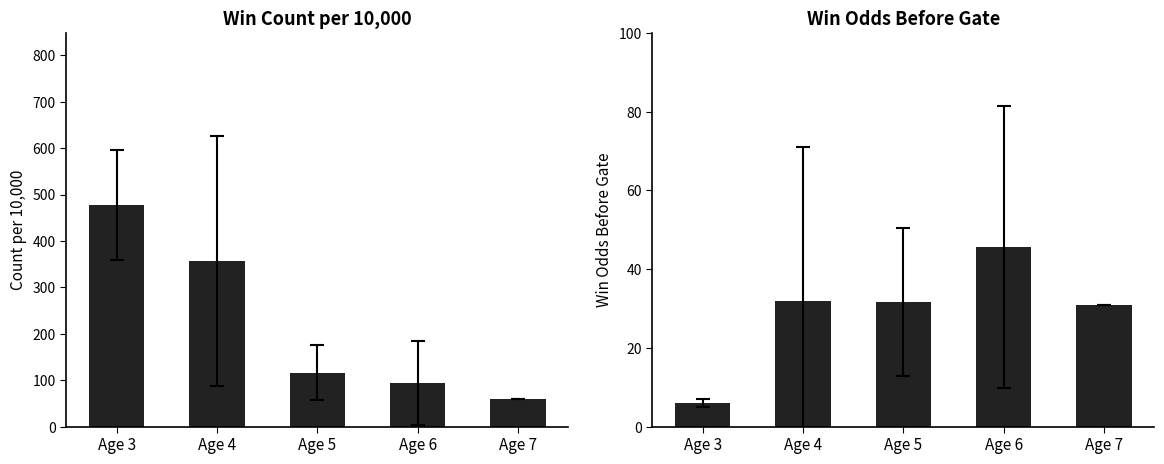

Reading left to right, transcribe all the data shown in this chart.

WinInTenThousand: Age 3=478.0	Age 4=356.8	Age 5=116.3	Age 6=93.7	Age 7=60.0
WinOddBeforeGate: Age 3=6.0	Age 4=31.8	Age 5=31.7	Age 6=45.7	Age 7=31.0